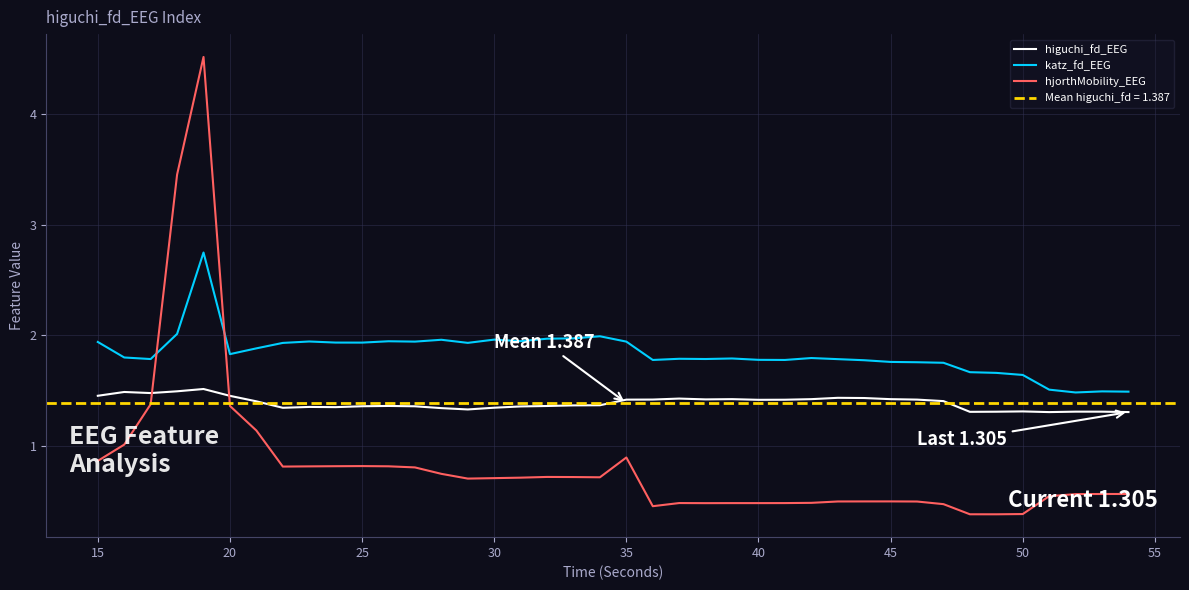

What is the value of the higuchi_fd_EEG point at the 15th from the left?

1.3